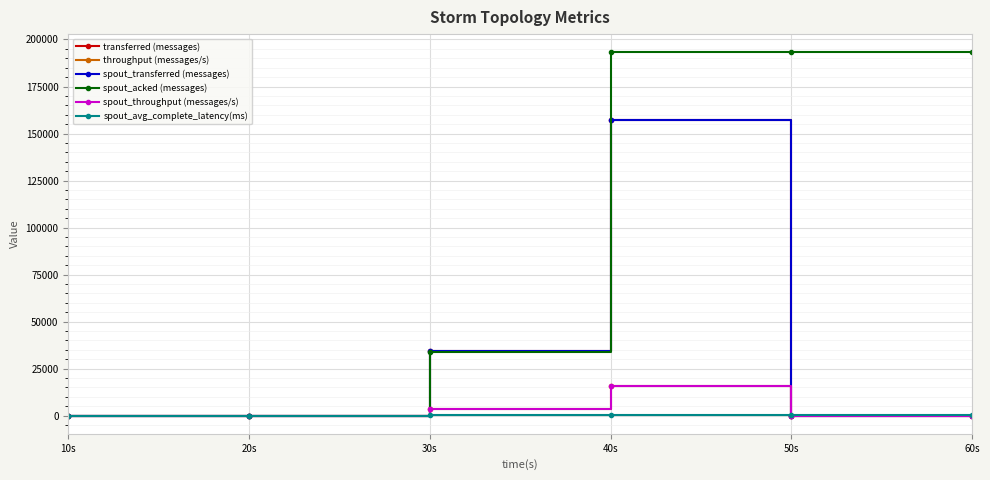

What is the label of the 5th point from the right?

20s